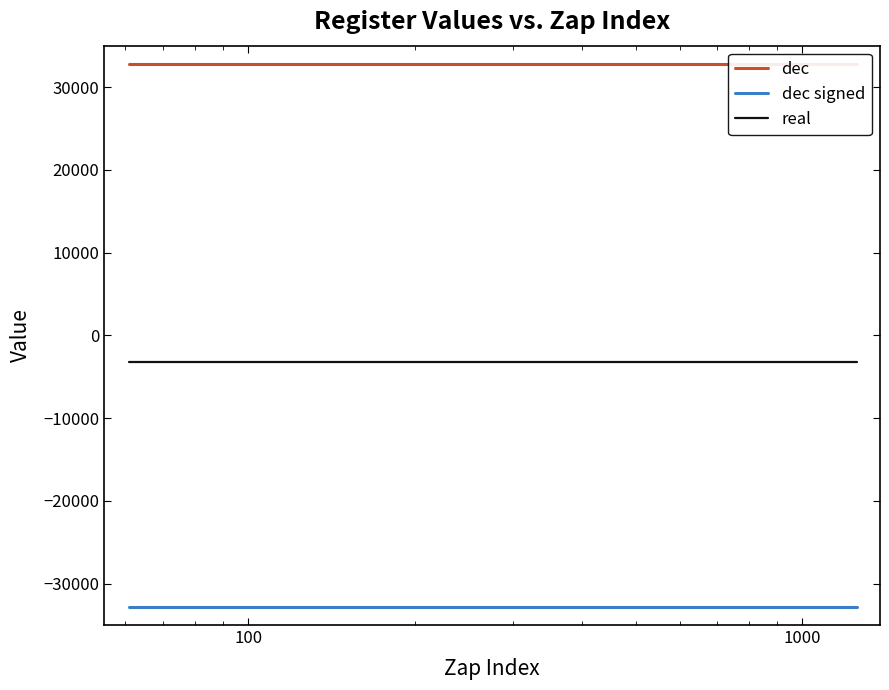

True or false: real and dec cross at least once.

False